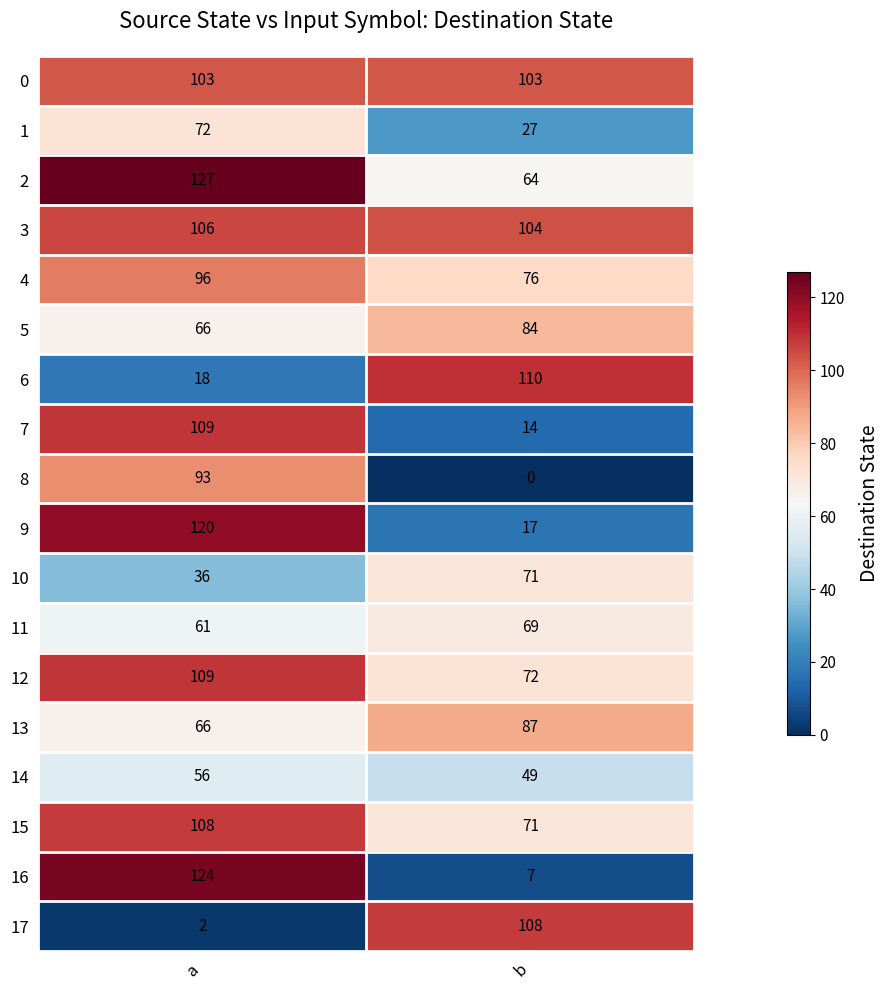

Which series has the widest spread of values?

16